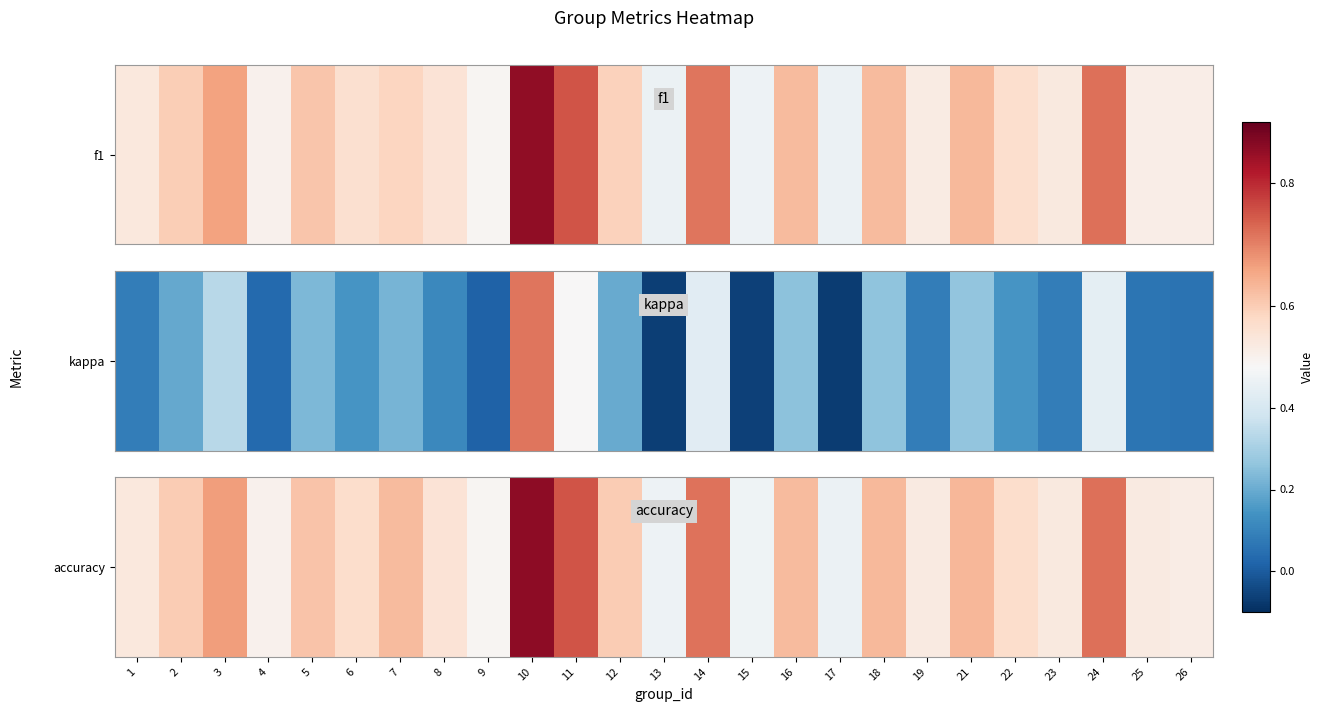

List the labels in order of value, largest first.

10, 11, 24, 14, 3, 21, 18, 7, 16, 5, 2, 12, 6, 22, 8, 1, 23, 19, 25, 26, 4, 9, 15, 13, 17